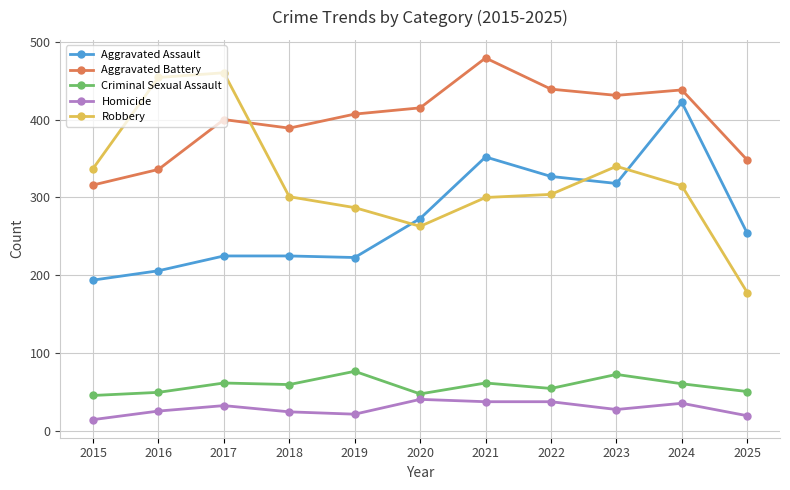

True or false: Aggravated Battery has more than 0 points higher than both neighbors.

True